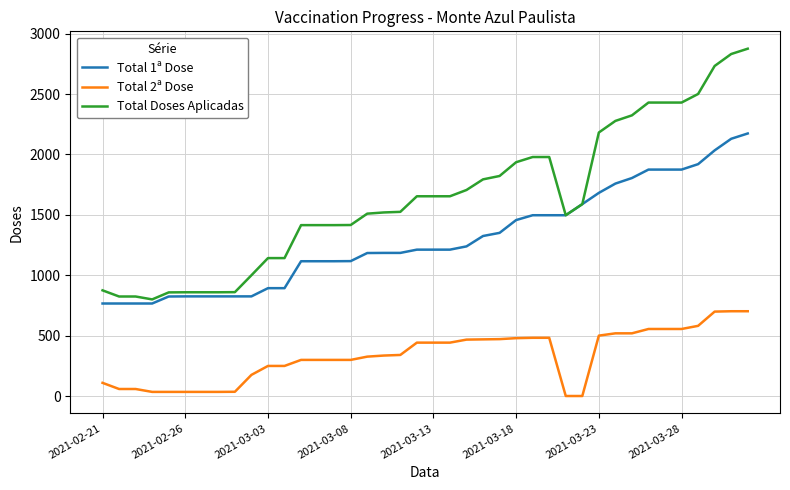

True or false: Total 2ª Dose and Total Doses Aplicadas cross at least once.

False